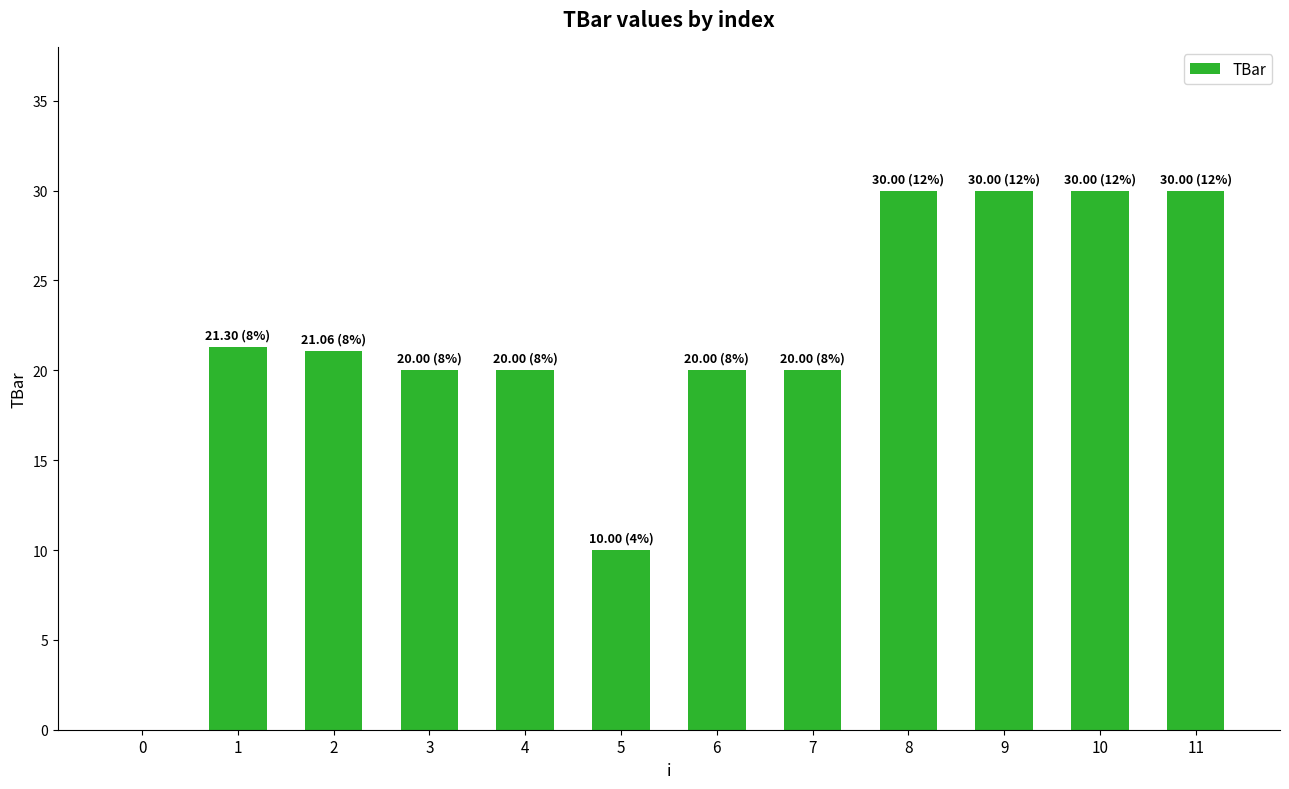

What is the ratio of the value at 8 to the value at 10?

1.0